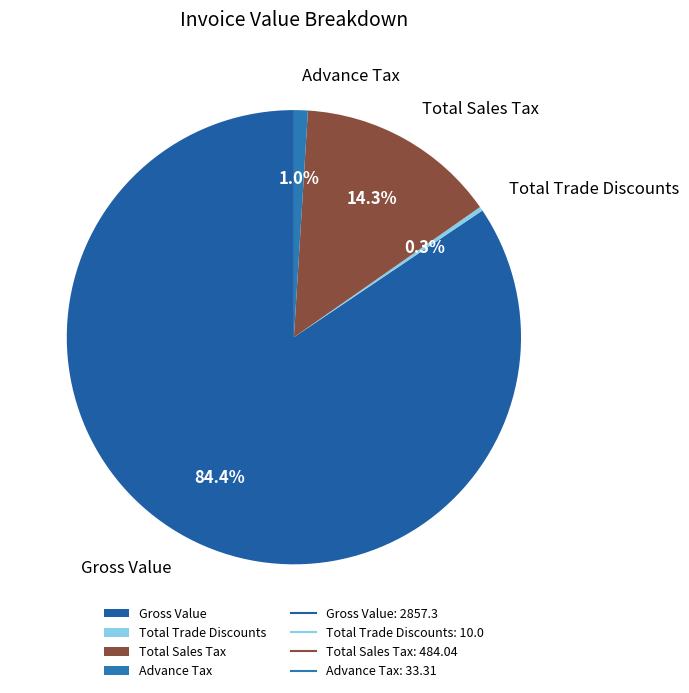

Rank the categories by value from lowest to highest.

Total Trade Discounts, Advance Tax, Total Sales Tax, Gross Value